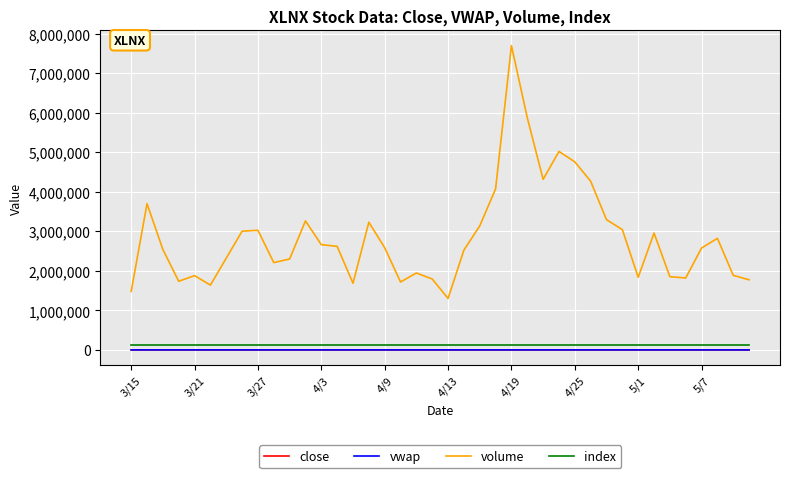

True or false: close and index intersect in this chart.

False